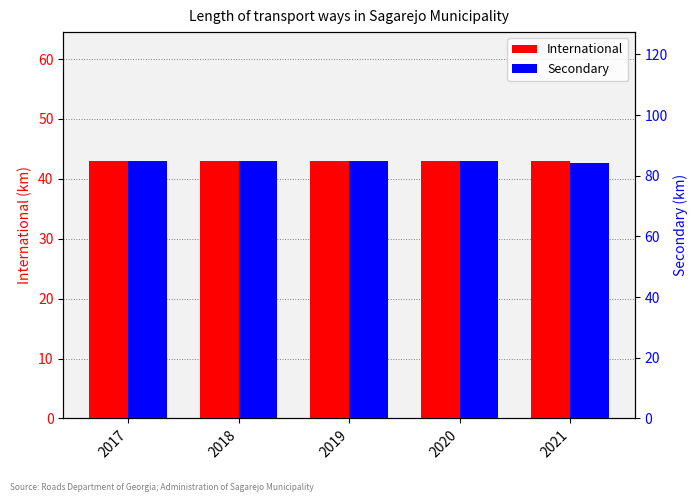

What is the difference between the maximum and minimum values in the Secondary series?

0.8